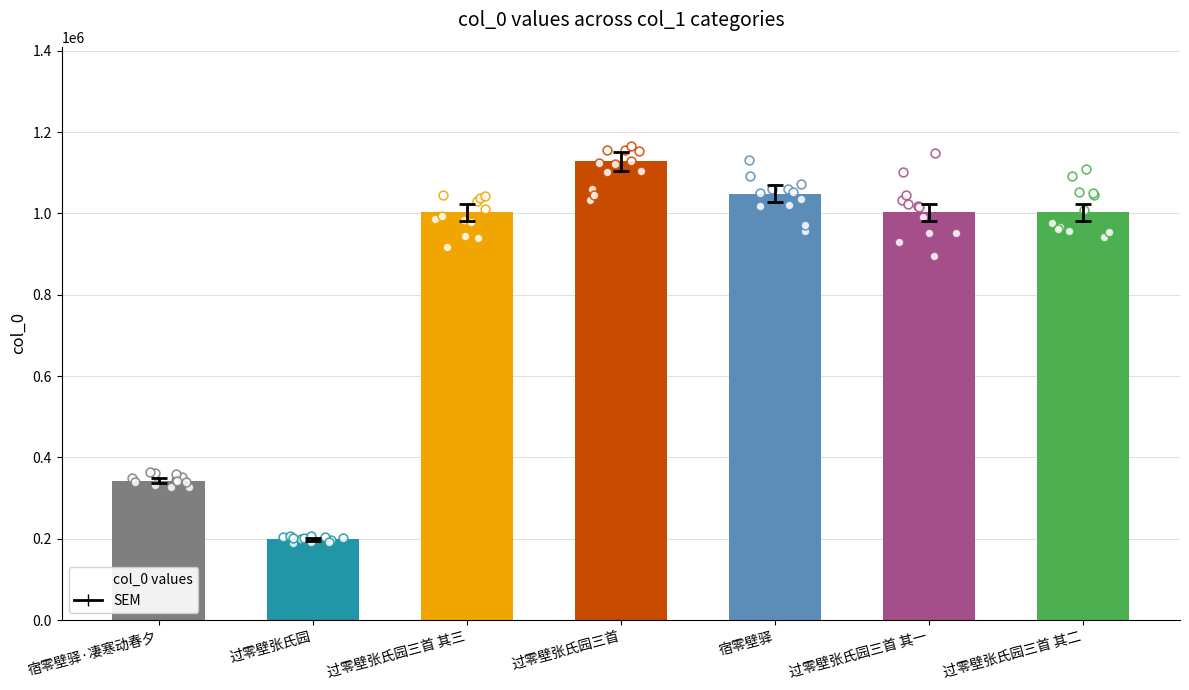

Between 宿零壁驿 and 过零壁张氏园三首 其三, which is larger?

宿零壁驿